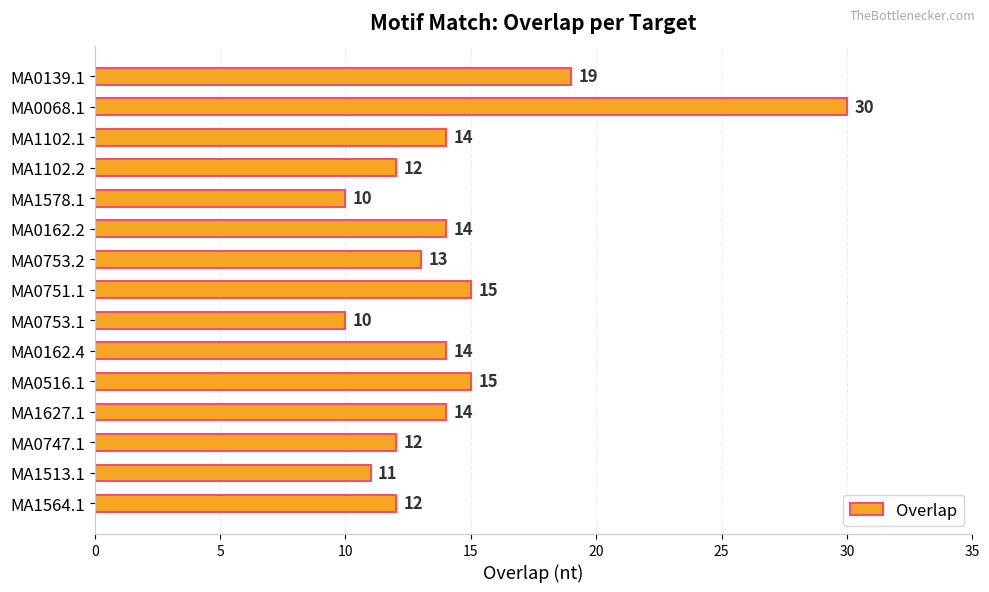

Are the bars grouped side by side (vs. stacked)?

No